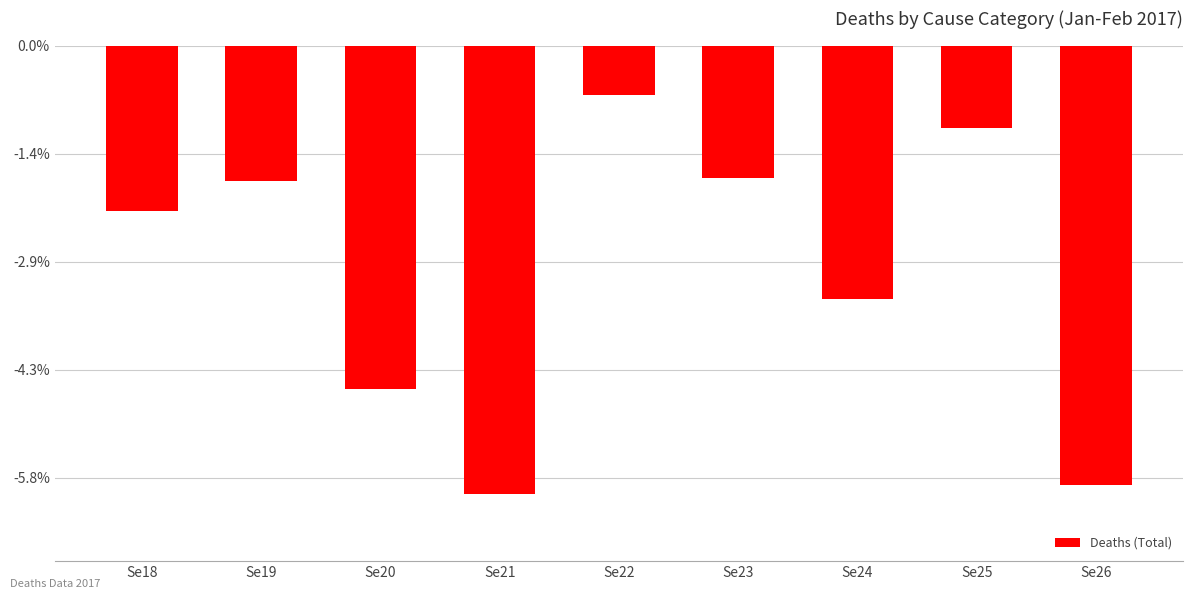

True or false: the data shows -11715 at Se24.

True